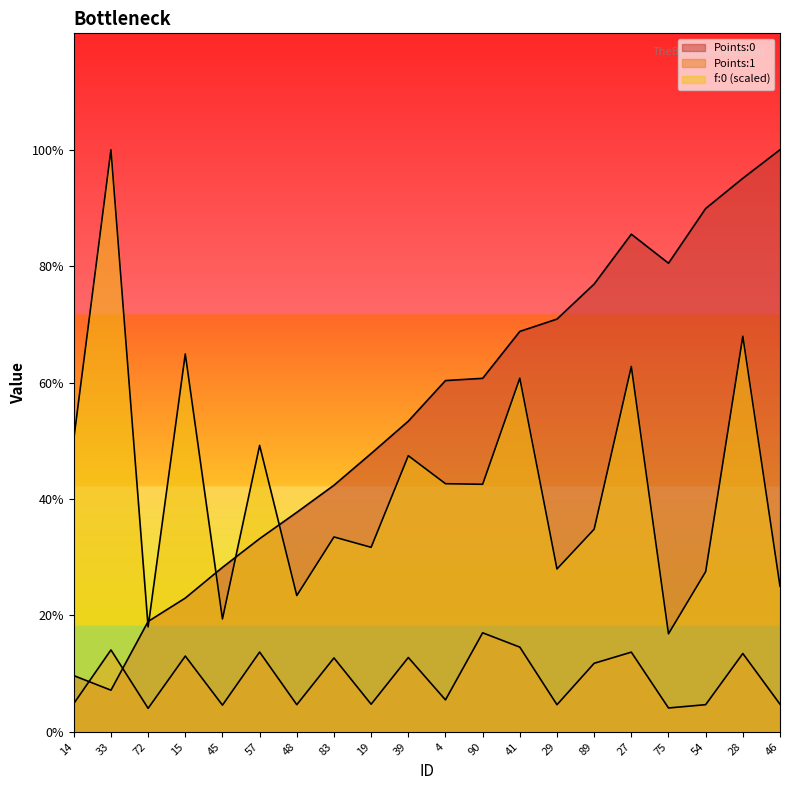

Does the chart display data point markers on the line(s)?

No